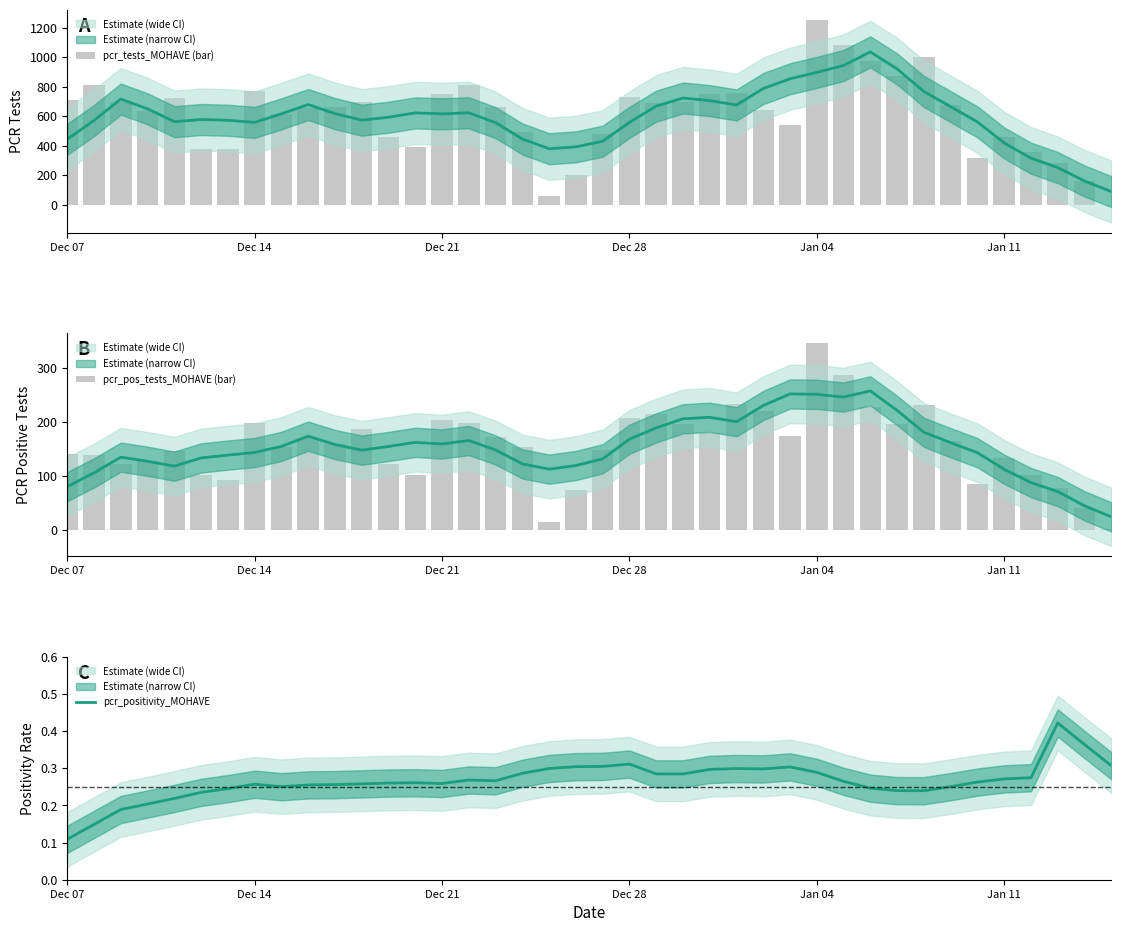

Rank the series at Dec 07 from highest to lowest value.

pcr_tests_MOHAVE (bar), pcr_pos_tests_MOHAVE (bar), pcr_positivity_MOHAVE